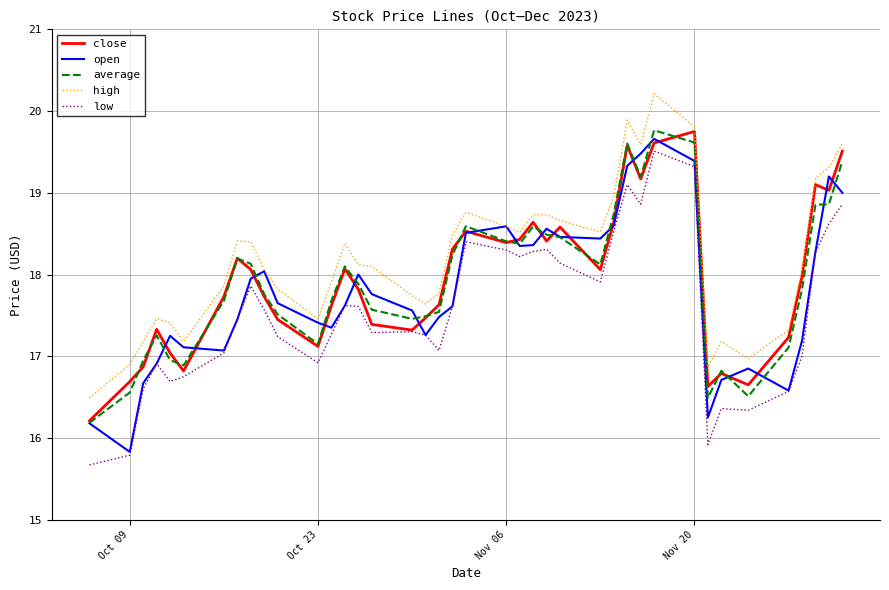

True or false: low and high intersect in this chart.

False